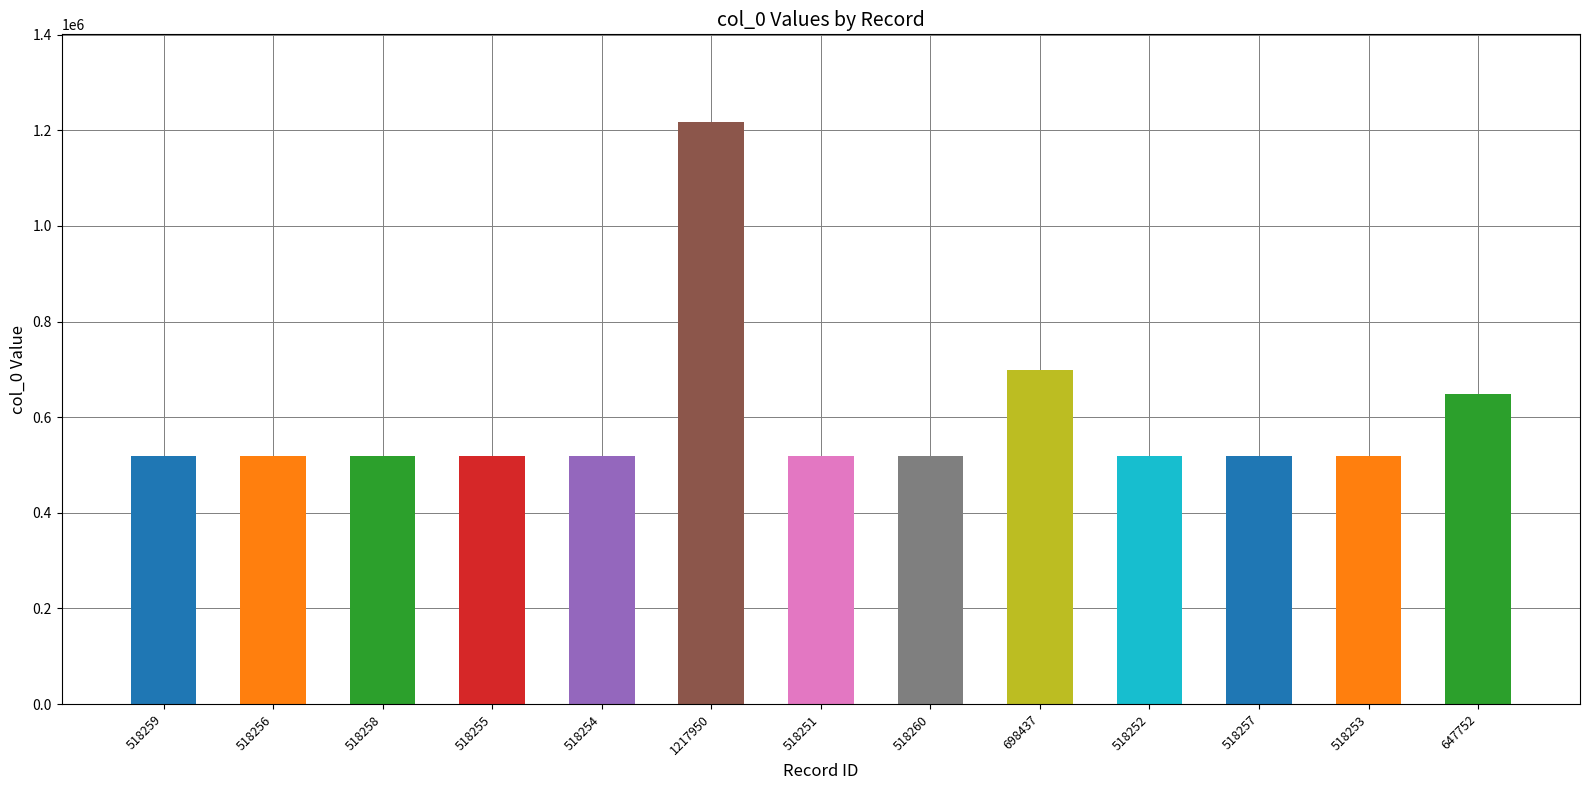

At which label is the value closest to 868100?

698437